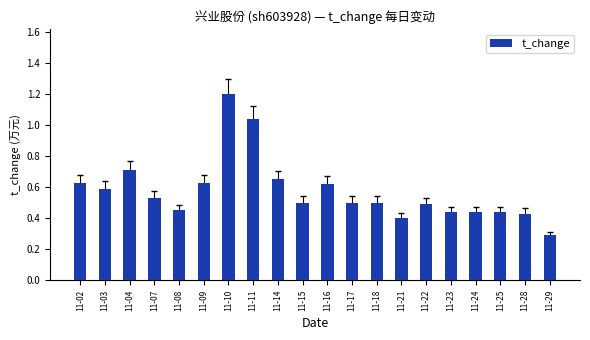

What is the sum of all values?

11.5